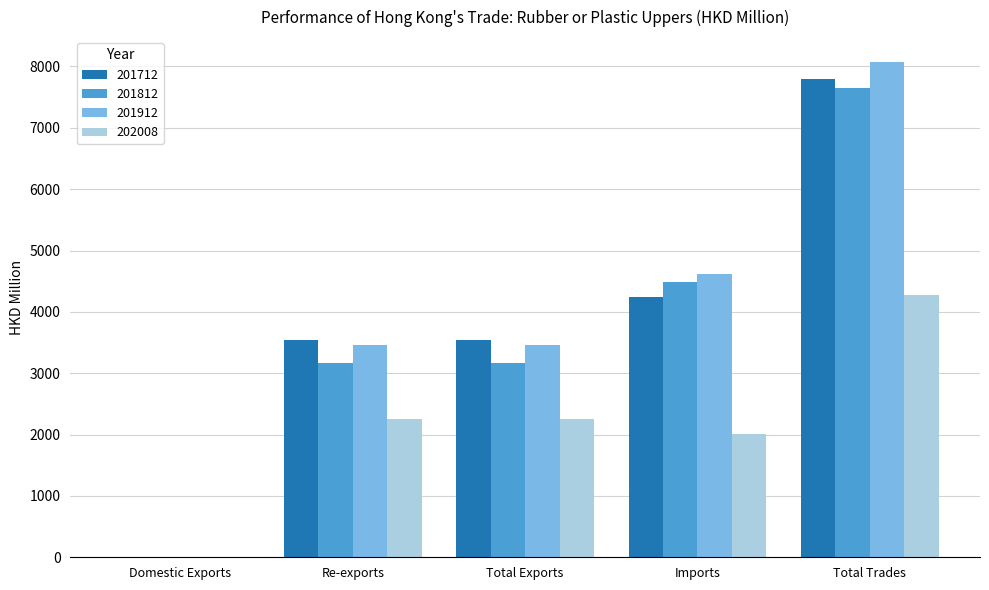

Which series changed the most between Imports and Total Trades?

201712